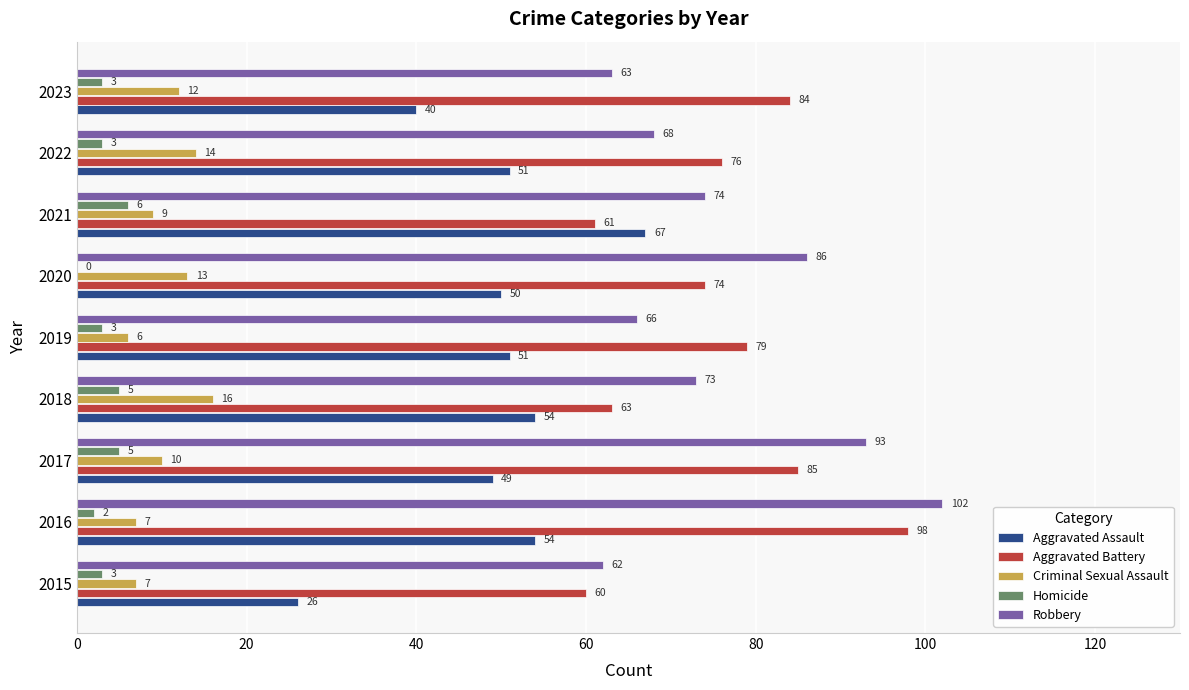

Which series has the largest total across all categories?

Robbery